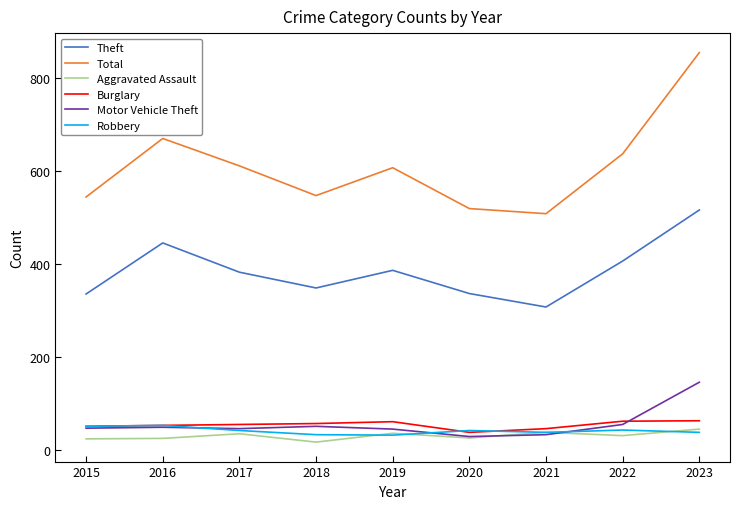

True or false: Theft and Motor Vehicle Theft intersect in this chart.

False